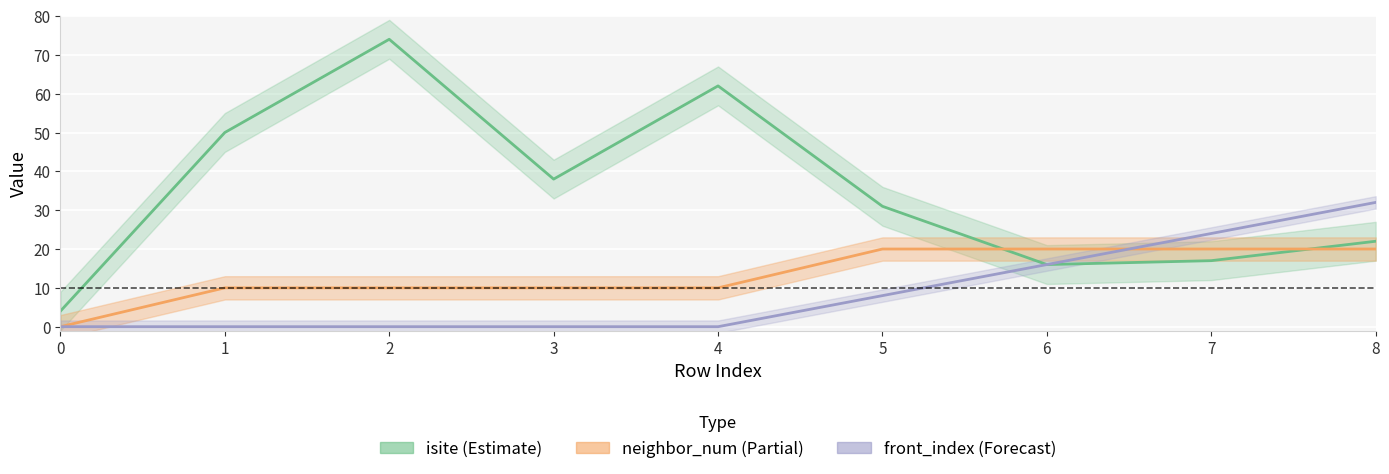

Rank the series at 0 from lowest to highest value.

neighbor_num, front_index, isite